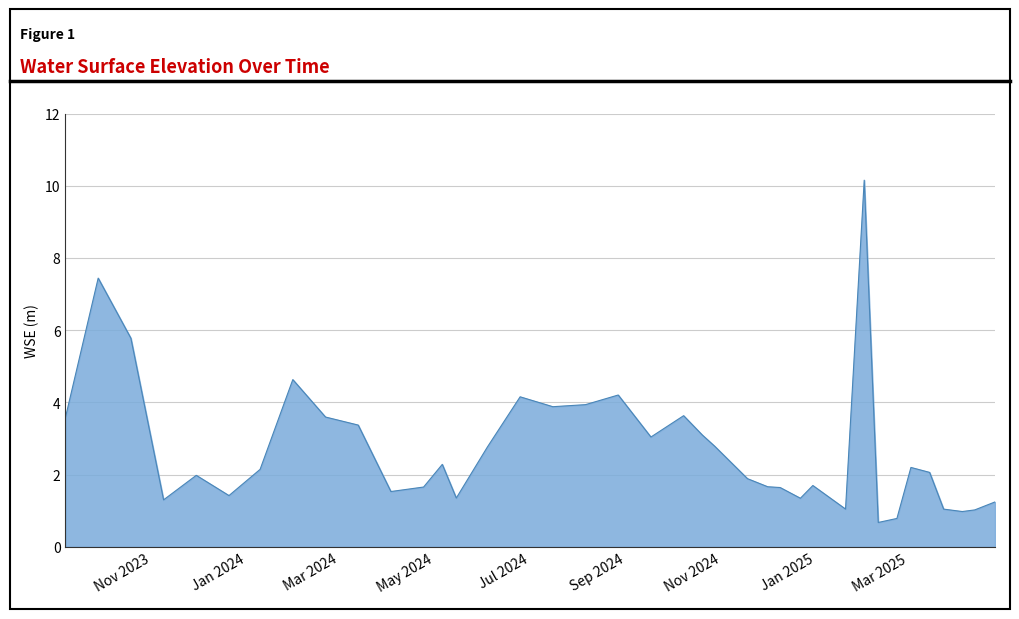

What is the difference between the maximum and minimum values?

9.5